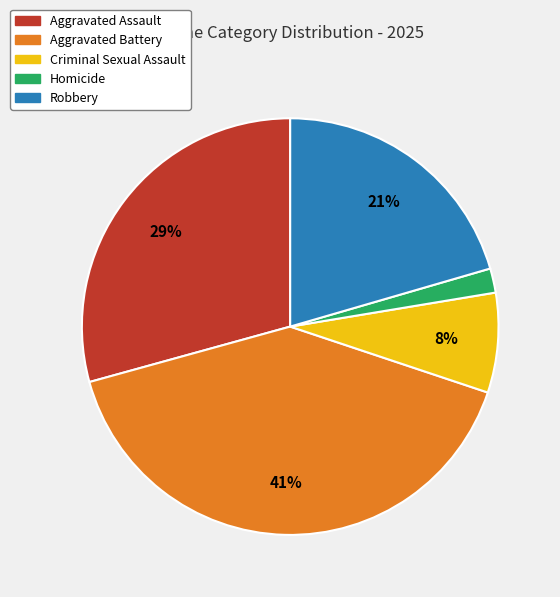

Which has a higher value, Aggravated Battery or Robbery?

Aggravated Battery